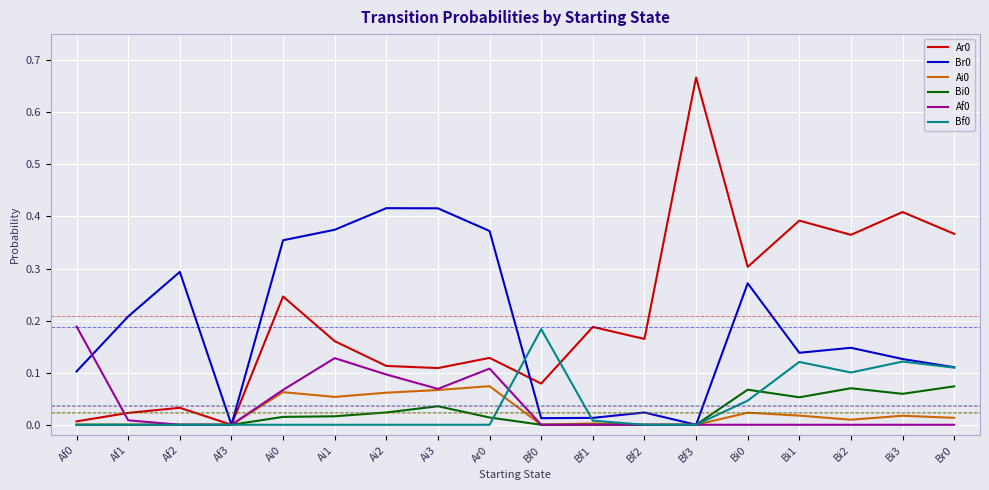

Is the value of Af0 at Ai3 greater than the value of Bi0 at Ar0?

Yes